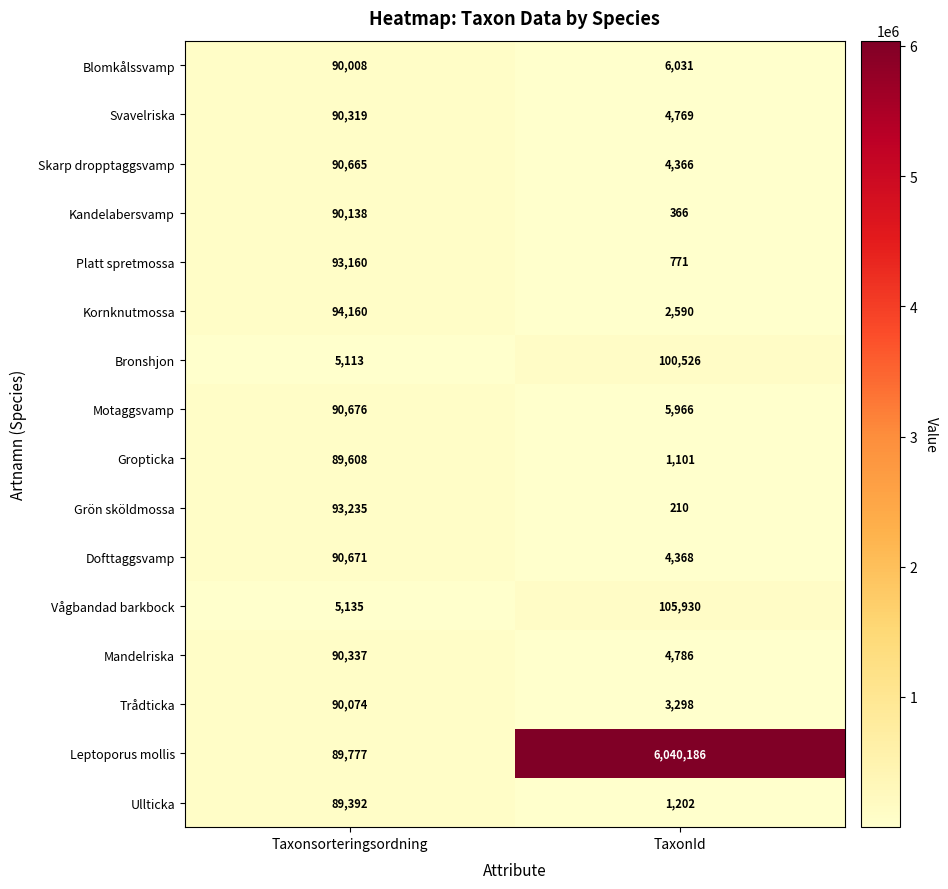

Is the value of Trådticka at Taxonsorteringsordning greater than the value of Skarp dropptaggsvamp at Taxonsorteringsordning?

No